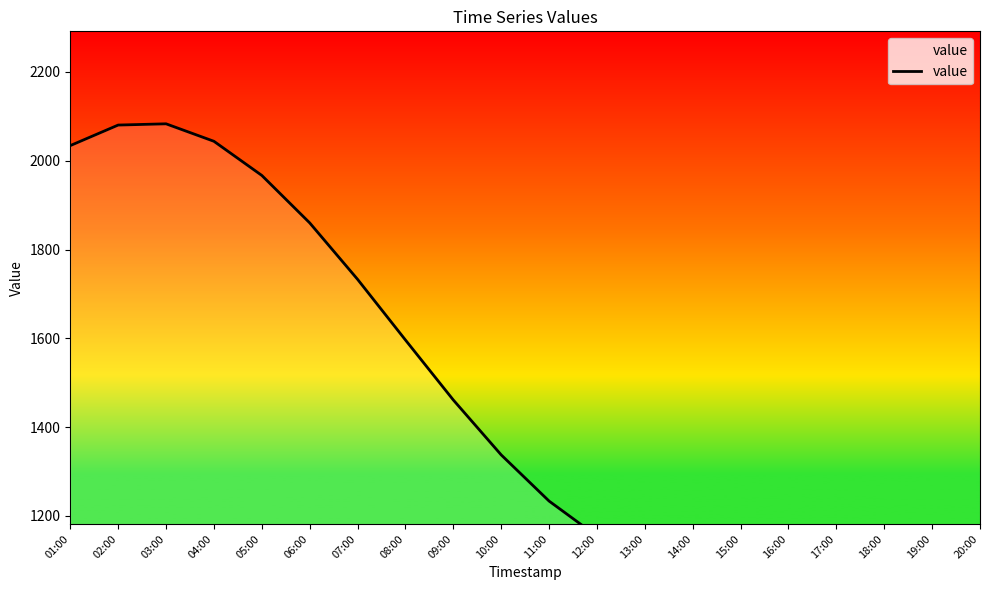

What is the label of the 18th point from the left?

18:00